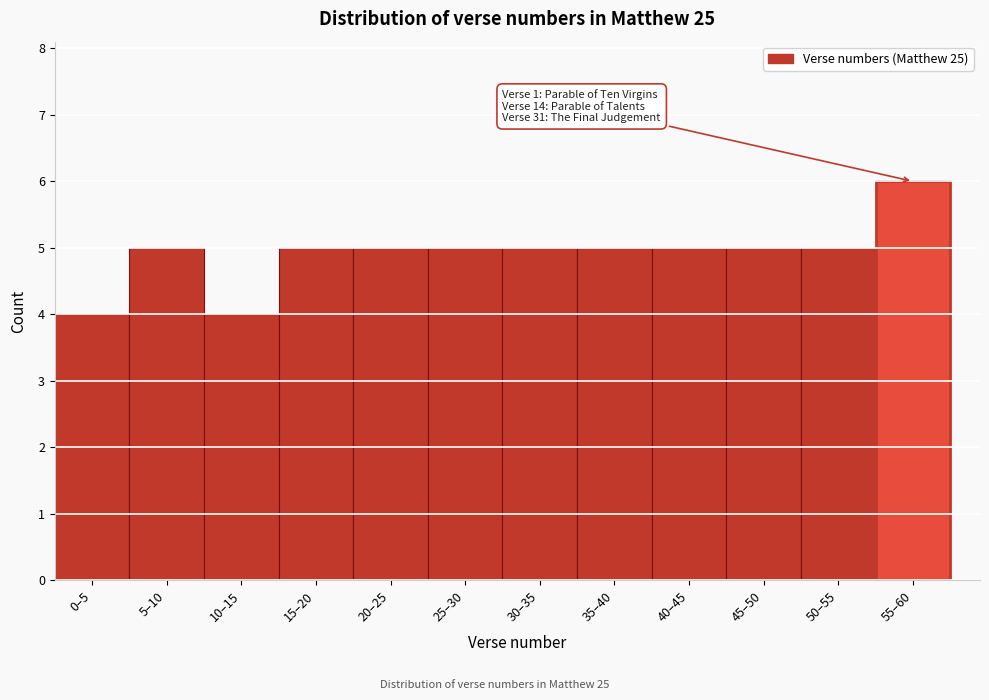

Reading right to left, transcribe all the data shown in this chart.

55–60=6	50–55=5	45–50=5	40–45=5	35–40=5	30–35=5	25–30=5	20–25=5	15–20=5	10–15=4	5–10=5	0–5=4